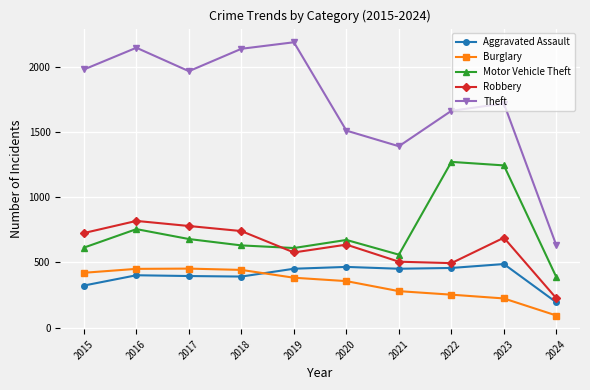

At which category is the sum across all series the highest?

2016